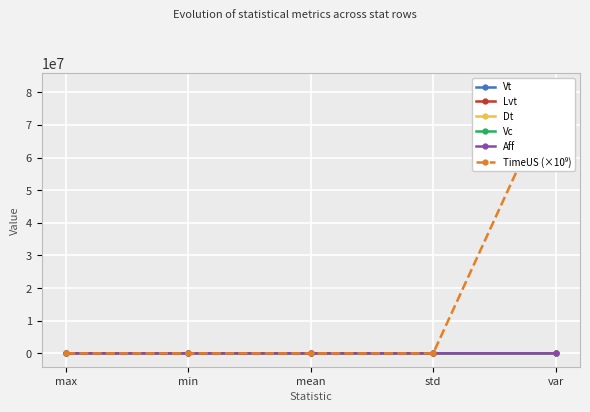

How many intersections are there between TimeUS (×10⁹) and Lvt?

3